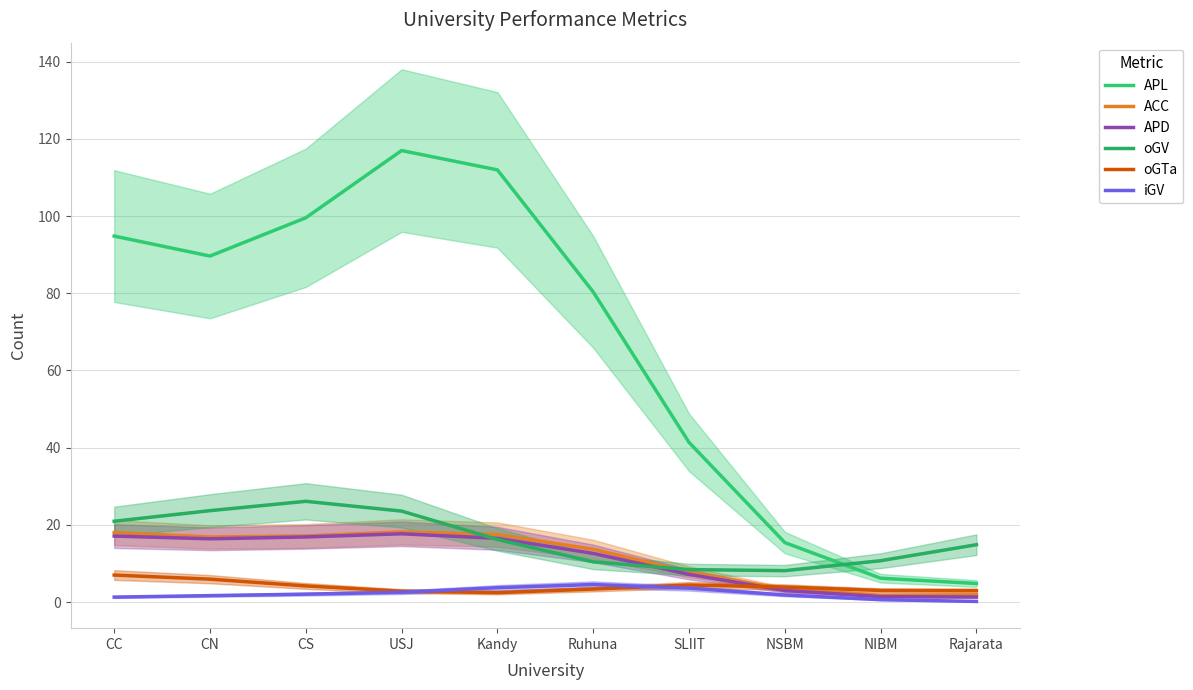

At which category is the sum across all series the highest?

USJ